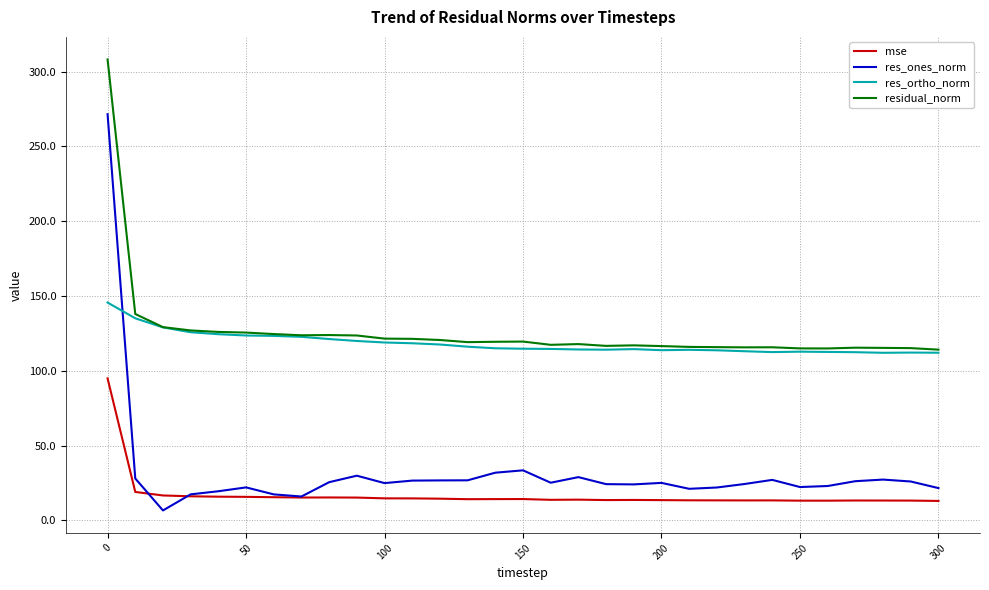

Which series has the widest spread of values?

res_ones_norm